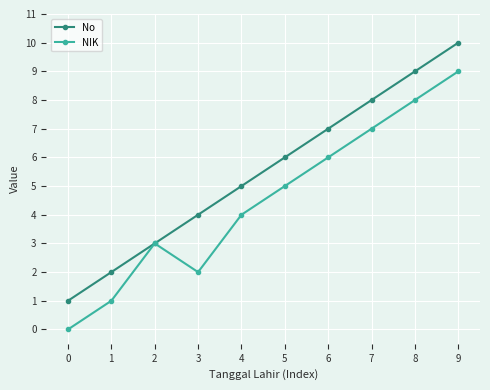

Reading left to right, extract all data points from this chart.

No: 1	2	3	4	5	6	7	8	9	10
NIK: 0	1	3	2	4	5	6	7	8	9